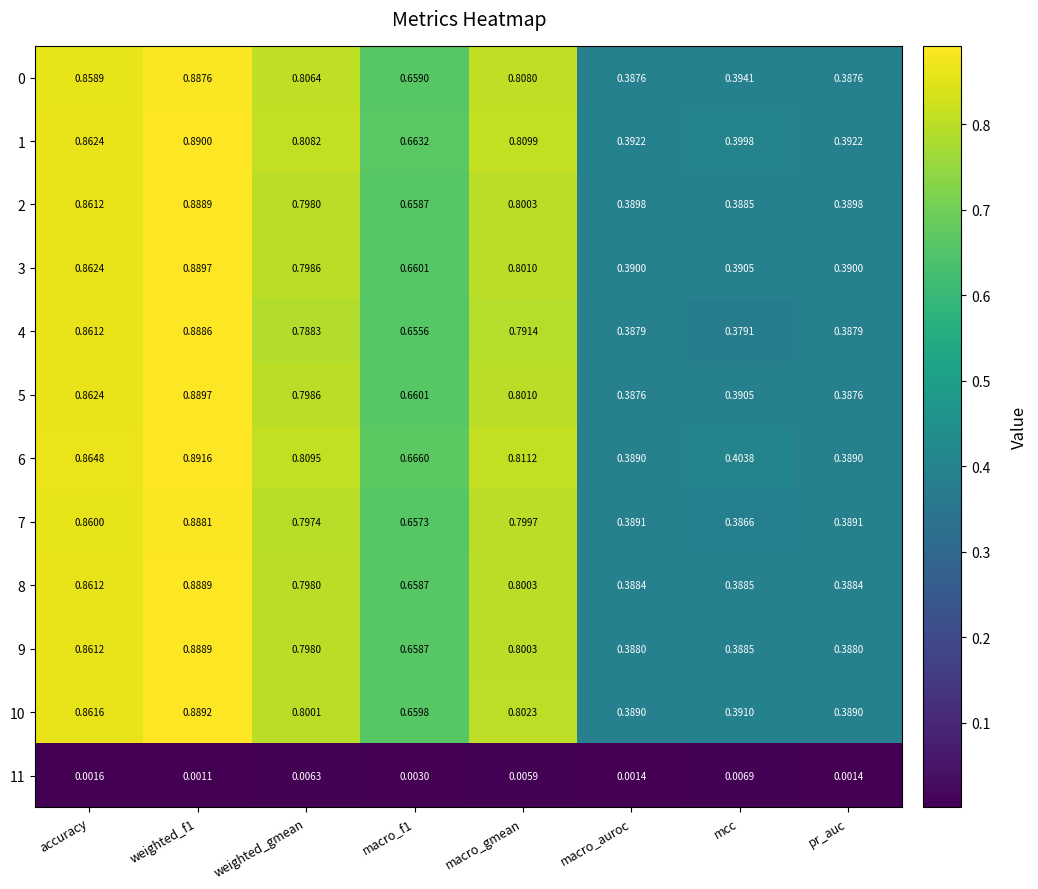

Is the value of 1 at macro_auroc greater than the value of 6 at accuracy?

No